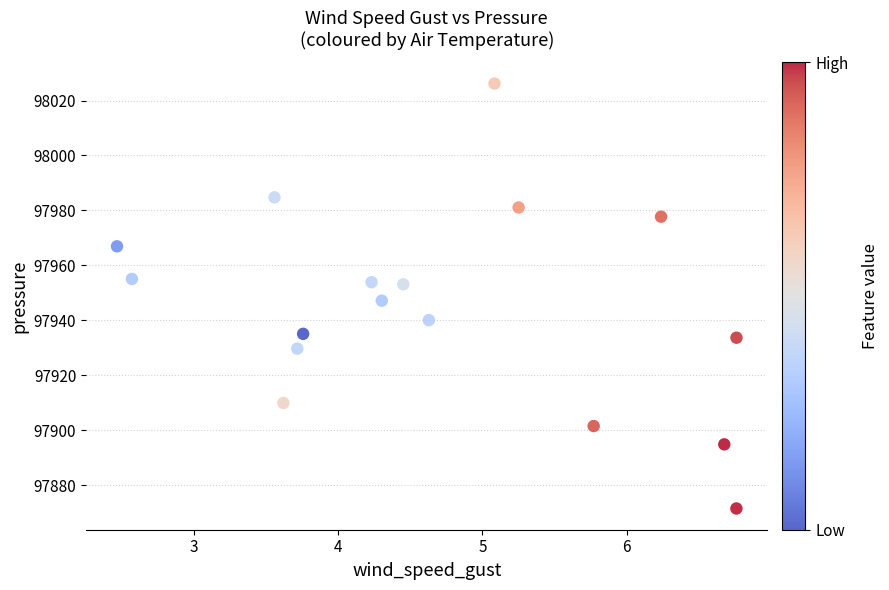

What is the range of Y values (max minus min)?

154.6